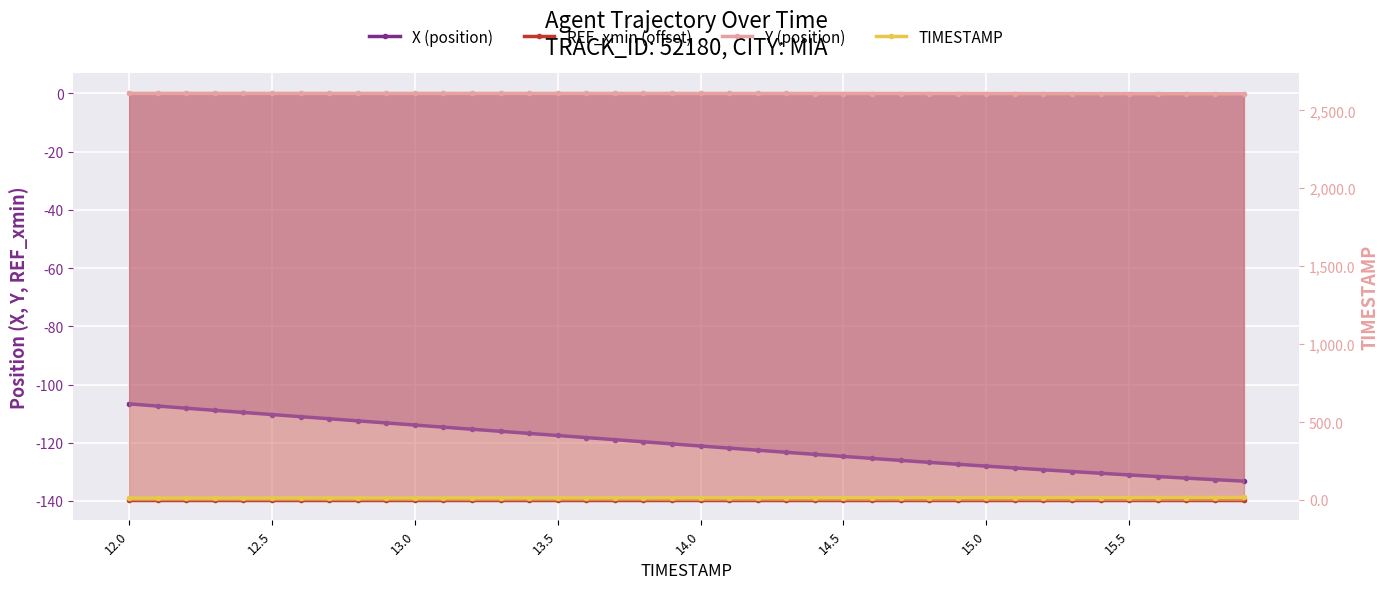

Is it true that X (position) equals -38.8 at 37?

False